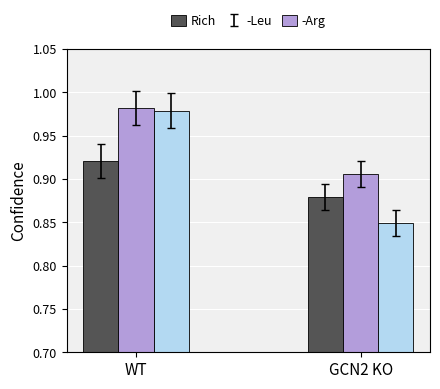

Which category has the lowest value across all series?

GCN2 KO